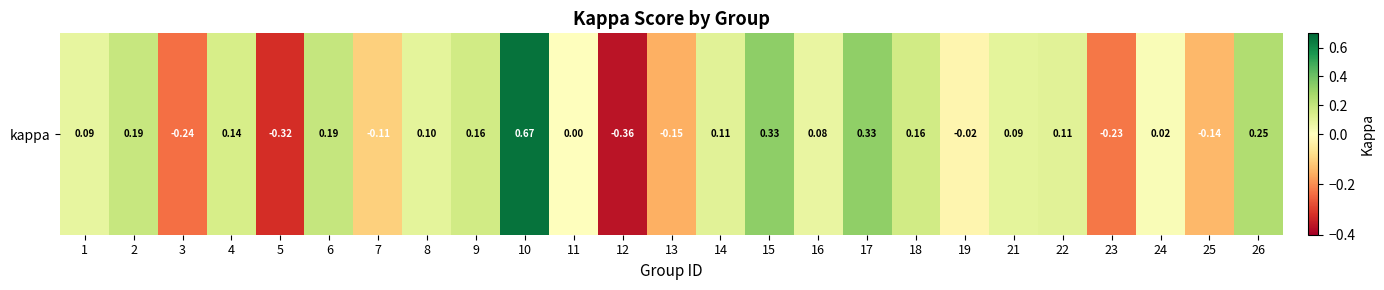

True or false: the data shows -0.1 at 5.

False